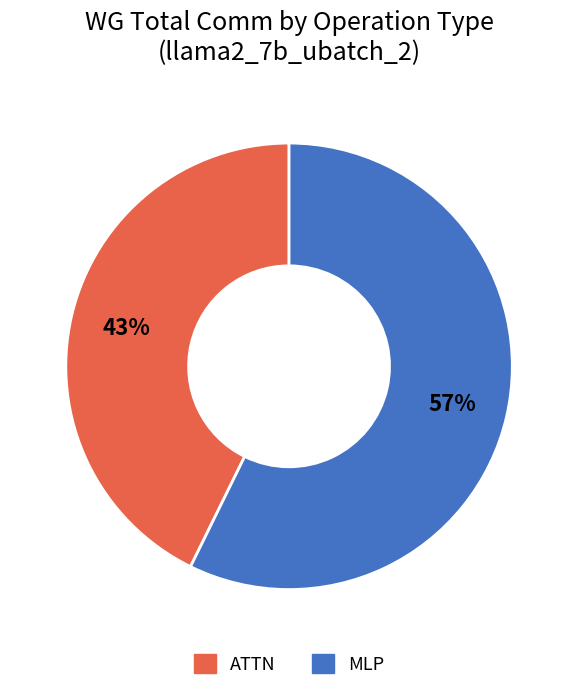

Count the number of slices in the pie.

2